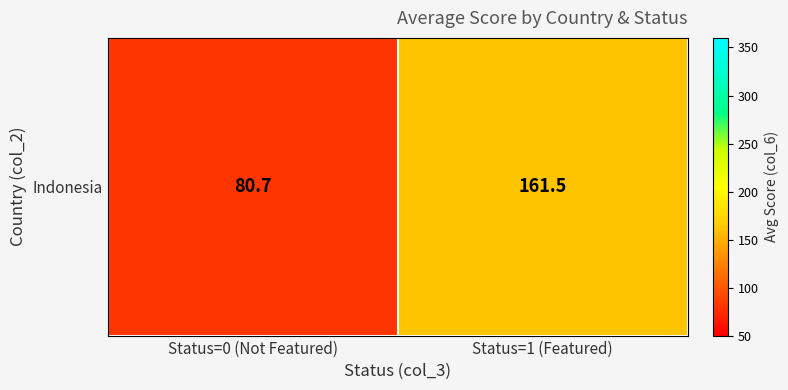

Which has a higher value, Status=1 (Featured) or Status=0 (Not Featured)?

Status=1 (Featured)